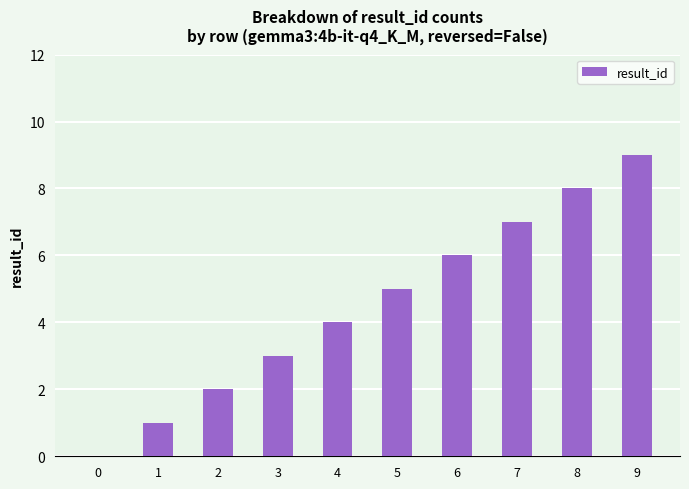

Count the number of data series in this chart.

1